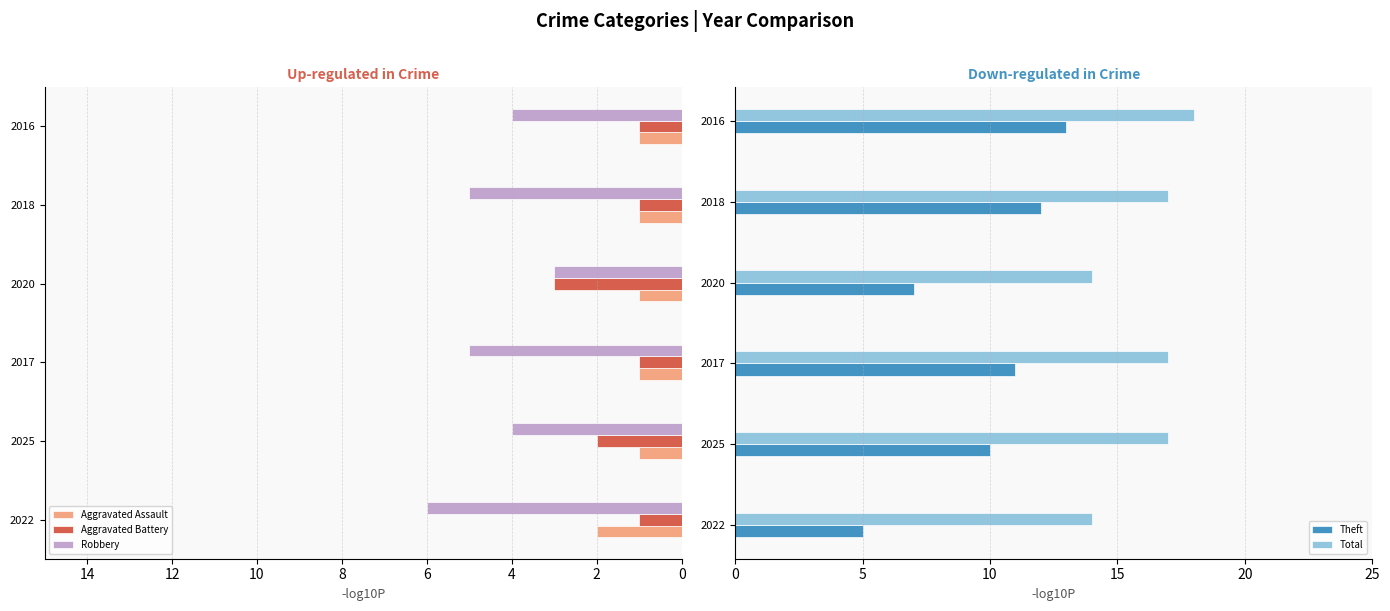

Read the Robbery value at 2016.

4